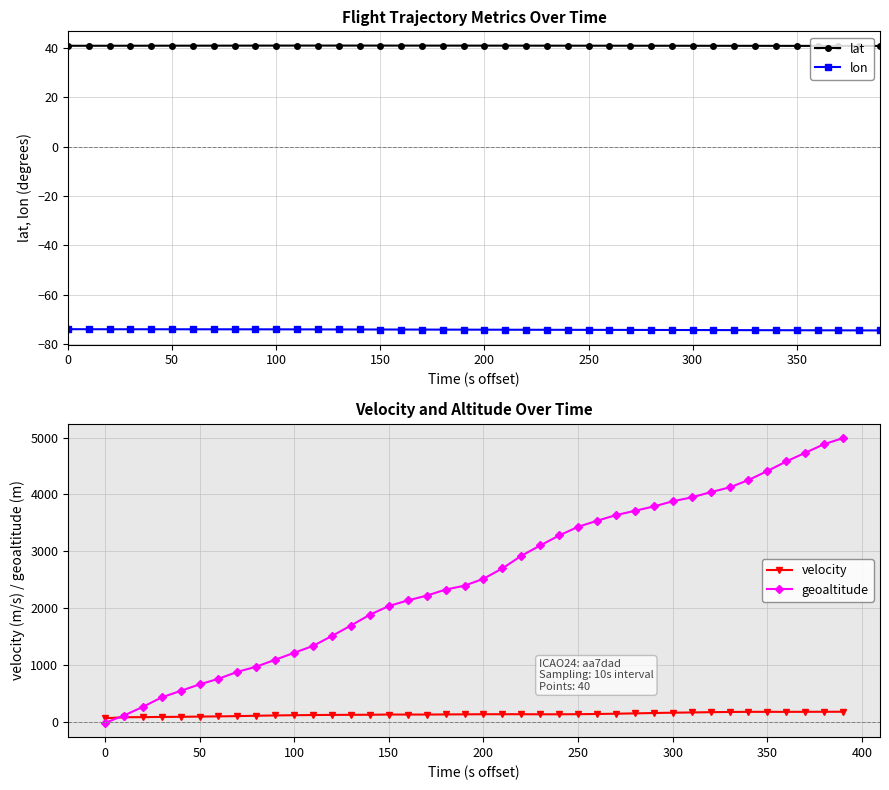

What is the highest value of the lat series?

40.9